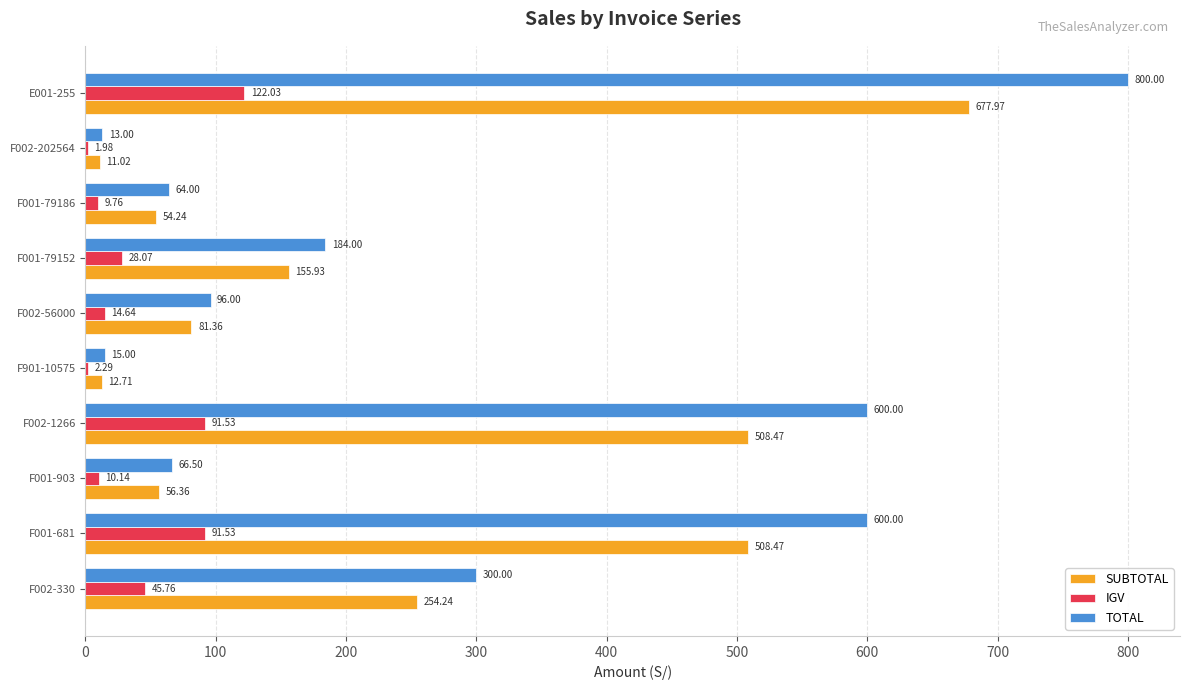

At which category is the sum across all series the highest?

E001-255